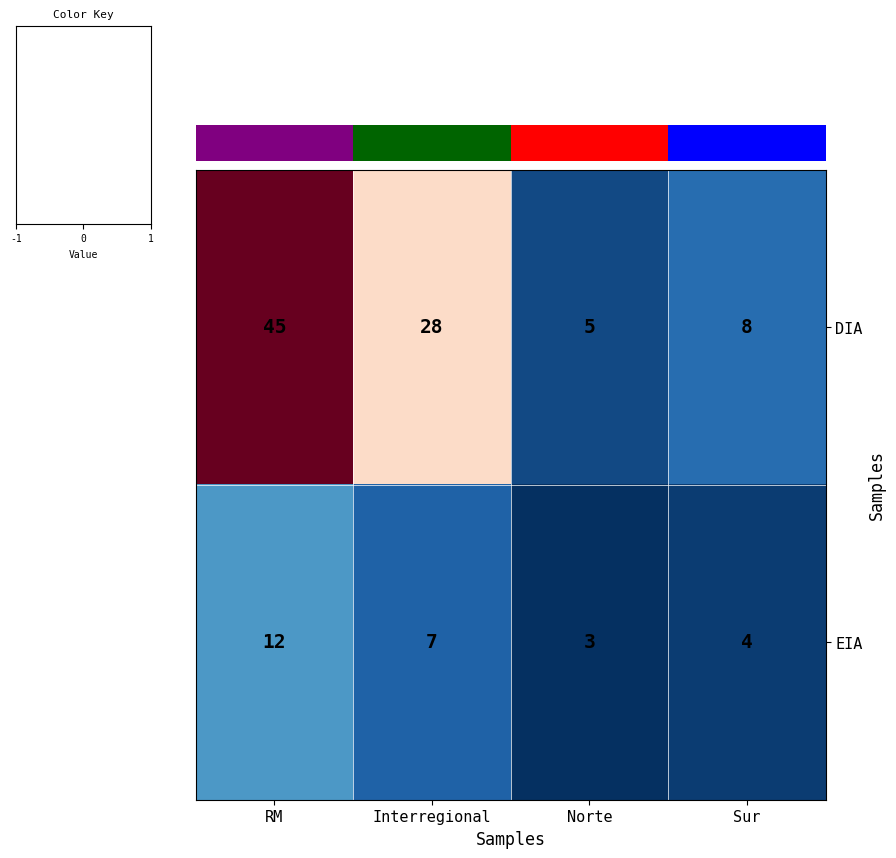

The value of EIA at Interregional is 7. True or false?

True